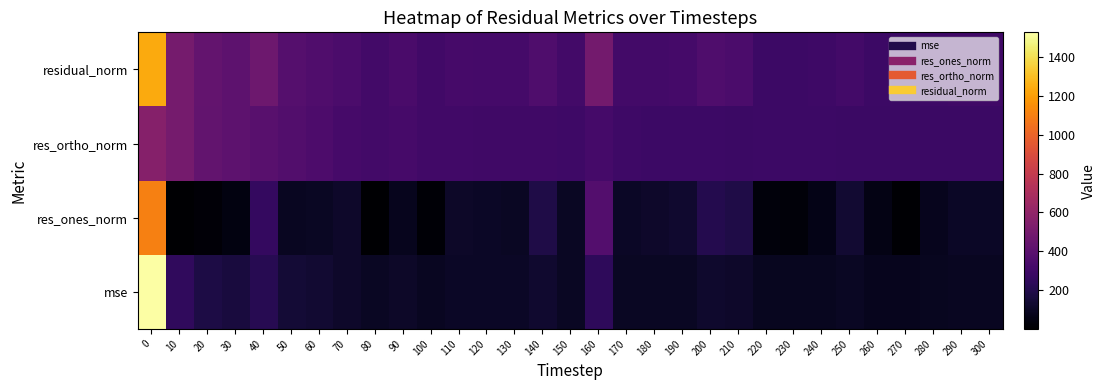

Between 260 and 250, which is larger?

250